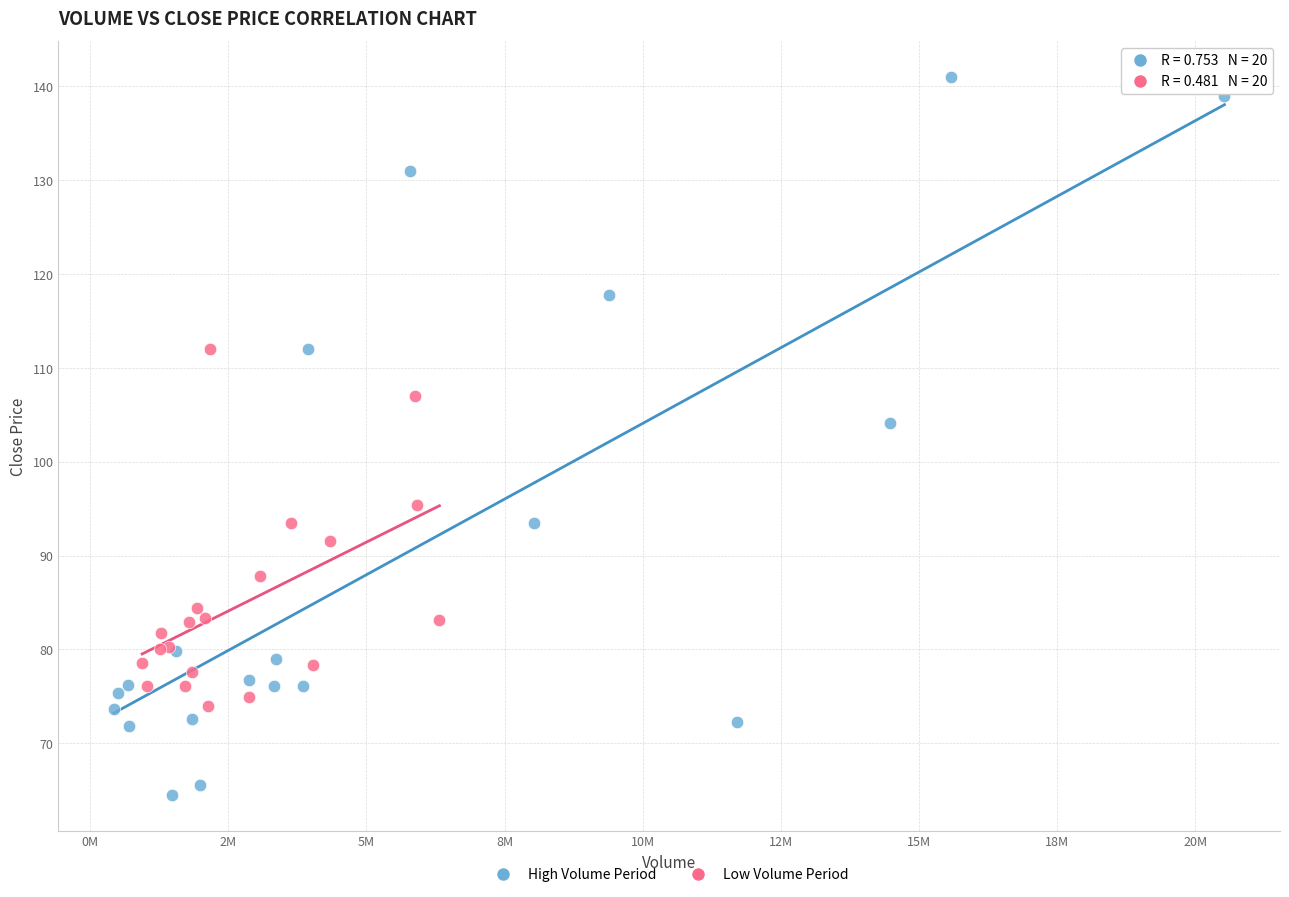

What are all the series names shown in the legend?

High Volume Period, Low Volume Period